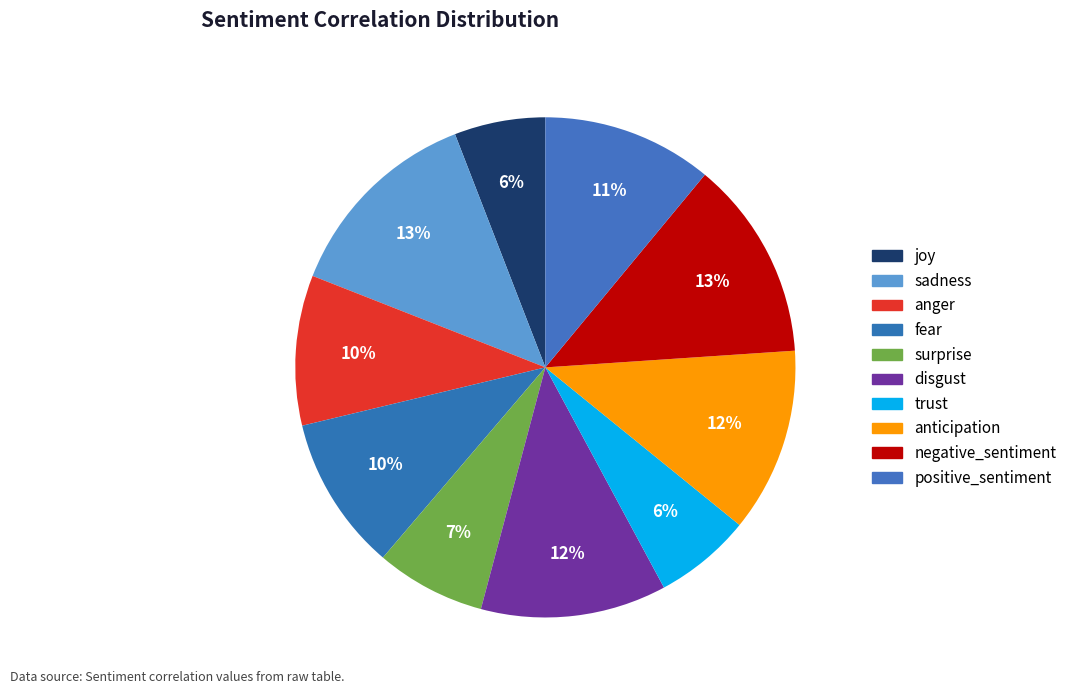

Rank the categories by value from highest to lowest.

sadness, negative_sentiment, disgust, anticipation, positive_sentiment, fear, anger, surprise, trust, joy